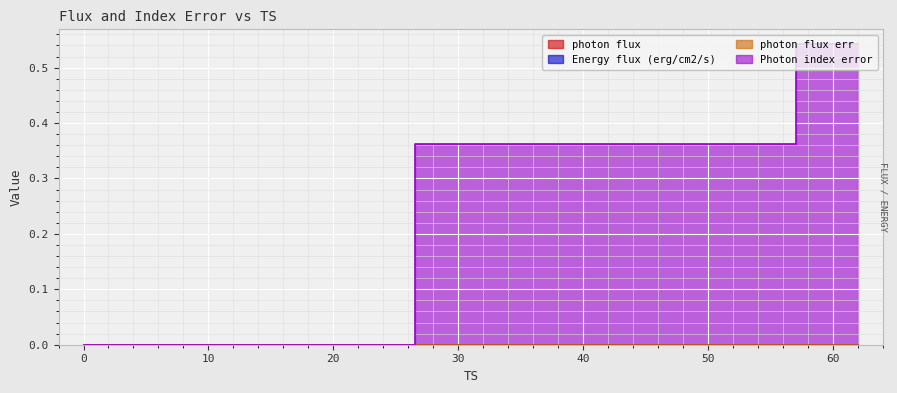

What position from the right is 0?

1